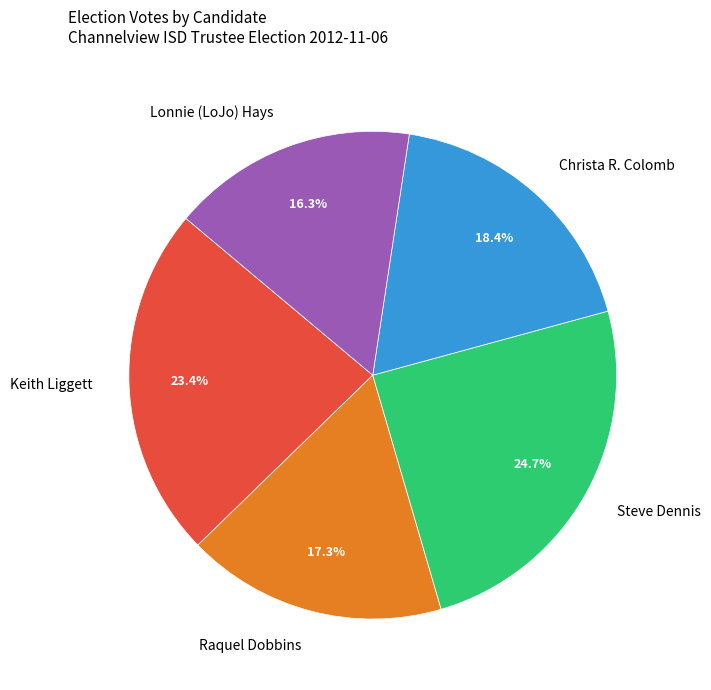

What is the ratio of the value at Lonnie (LoJo) Hays to the value at Christa R. Colomb?

0.9